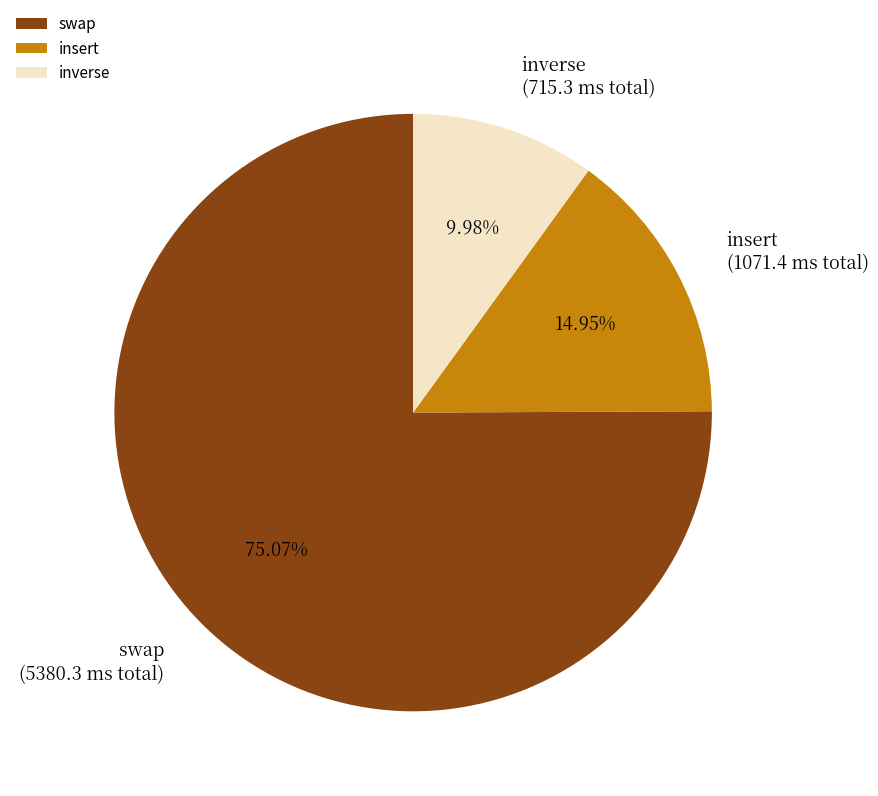

Which has a higher value, inverse or swap?

swap